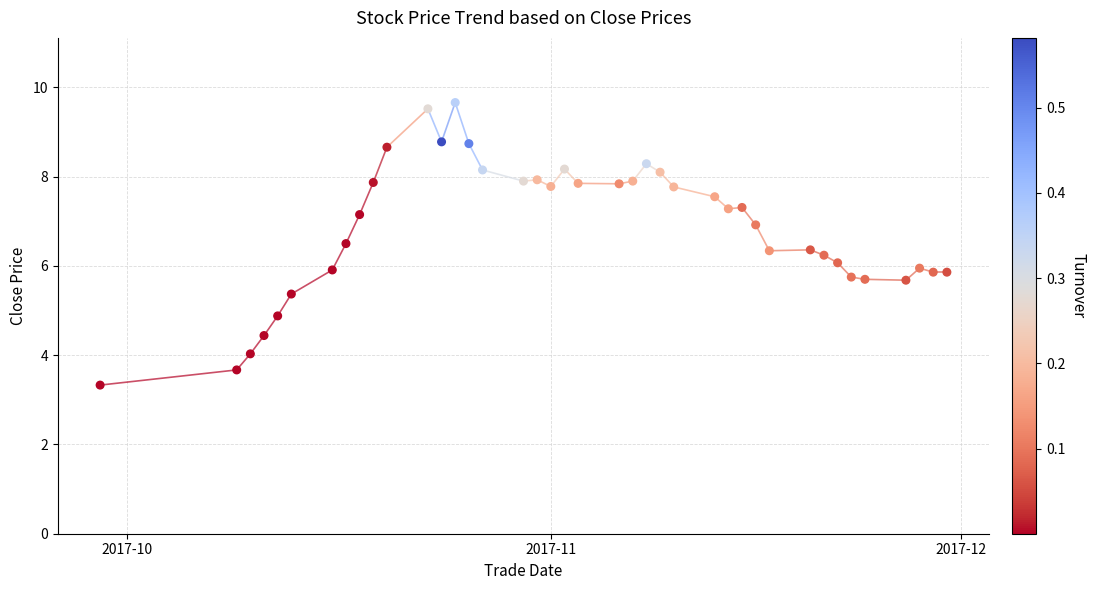

What is the range of X values (max minus min)?

62.0